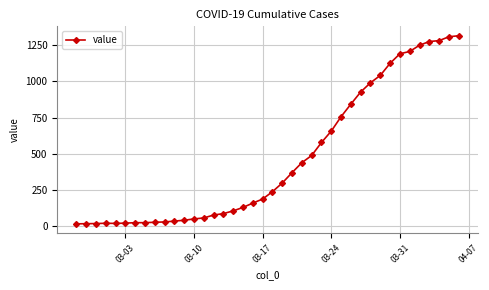

What is the difference between the maximum and second lowest values?

1303